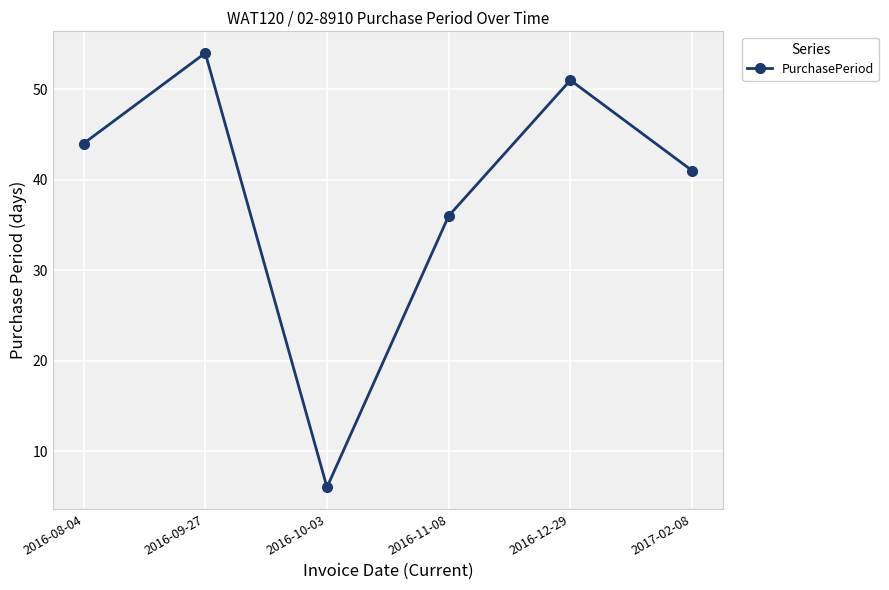

What is the average value?

39